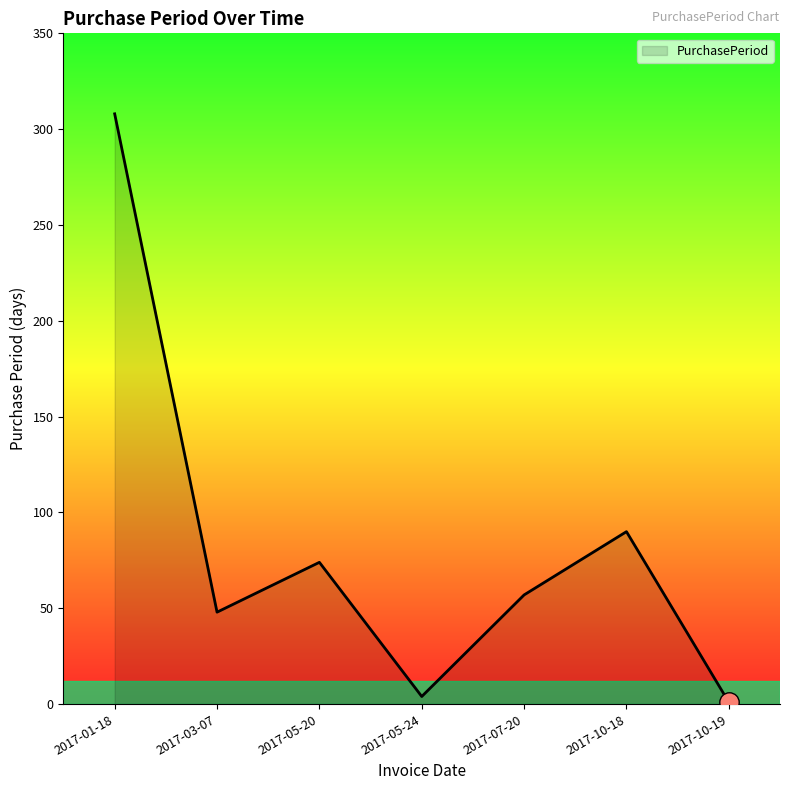

What is the sum of all values?

582